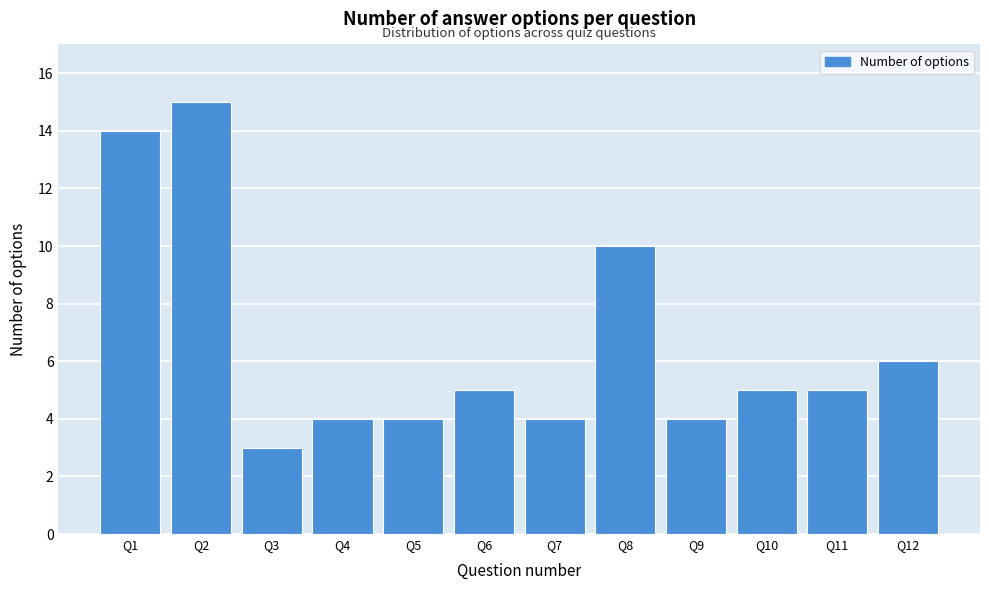

Reading right to left, what are all the values shown in this chart?

6	5	5	4	10	4	5	4	4	3	15	14